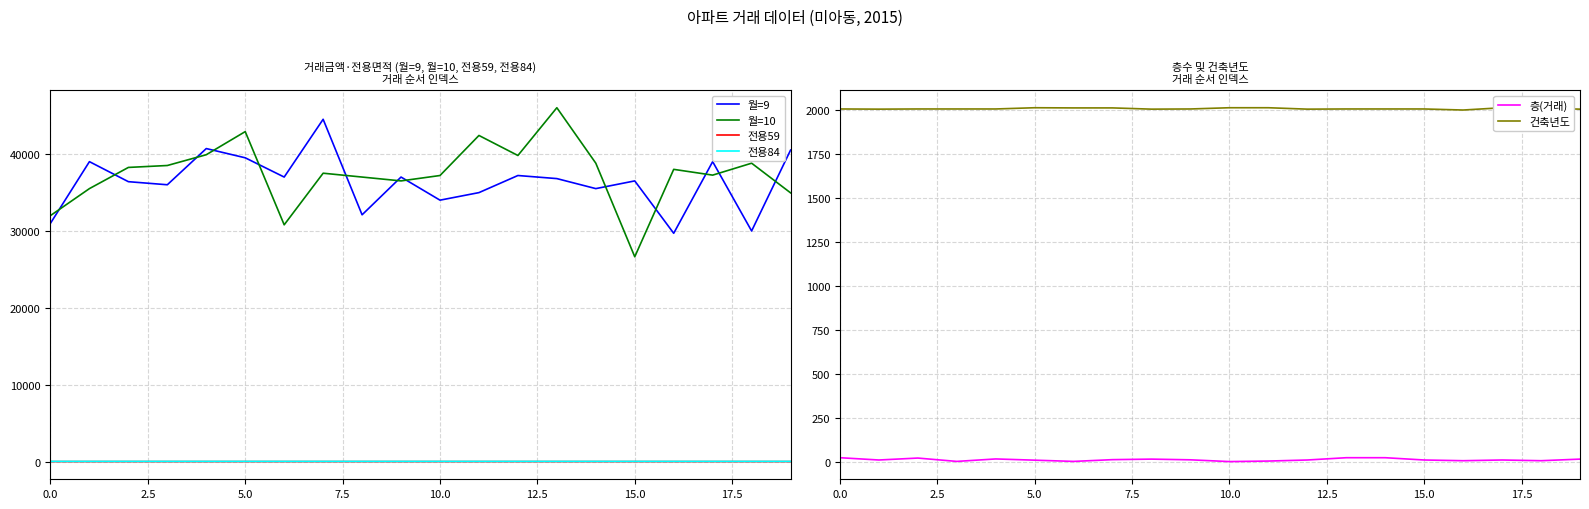

After their last crossing, which series has the higher values: 월=9 or 월=10?

월=9